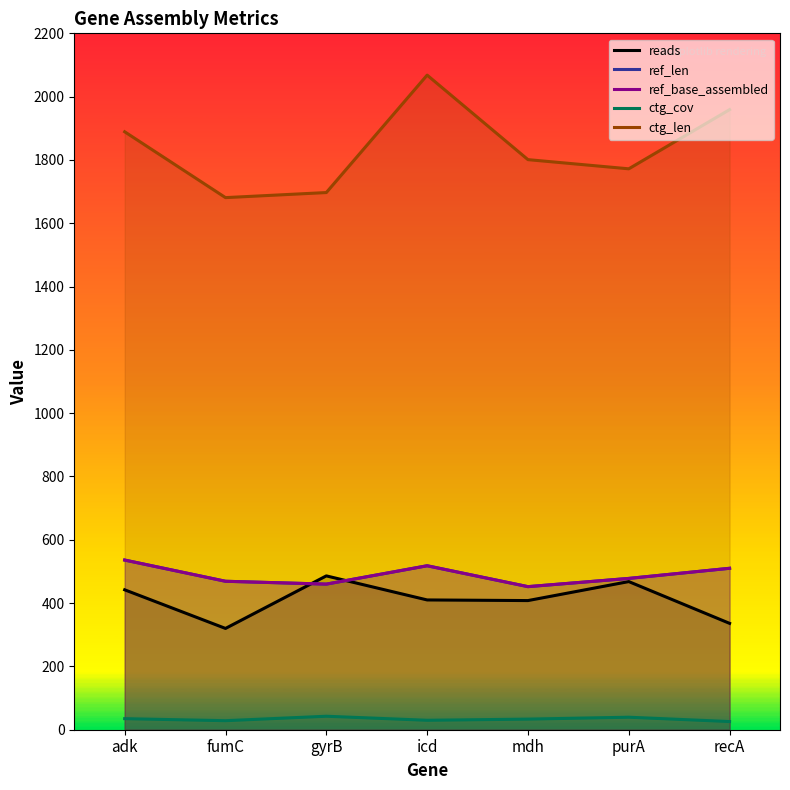

Which has a higher value, purA or icd?

purA